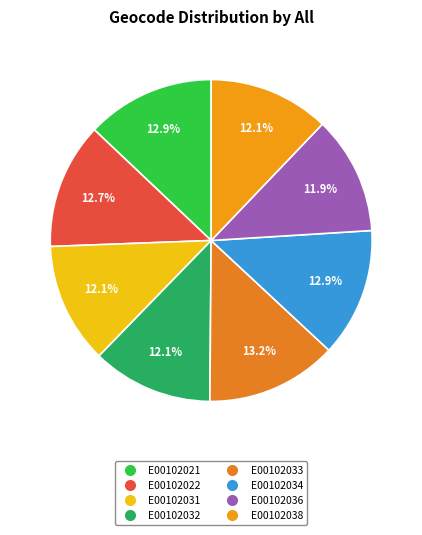

What is the ratio of the value at E00102033 to the value at E00102022?

1.0